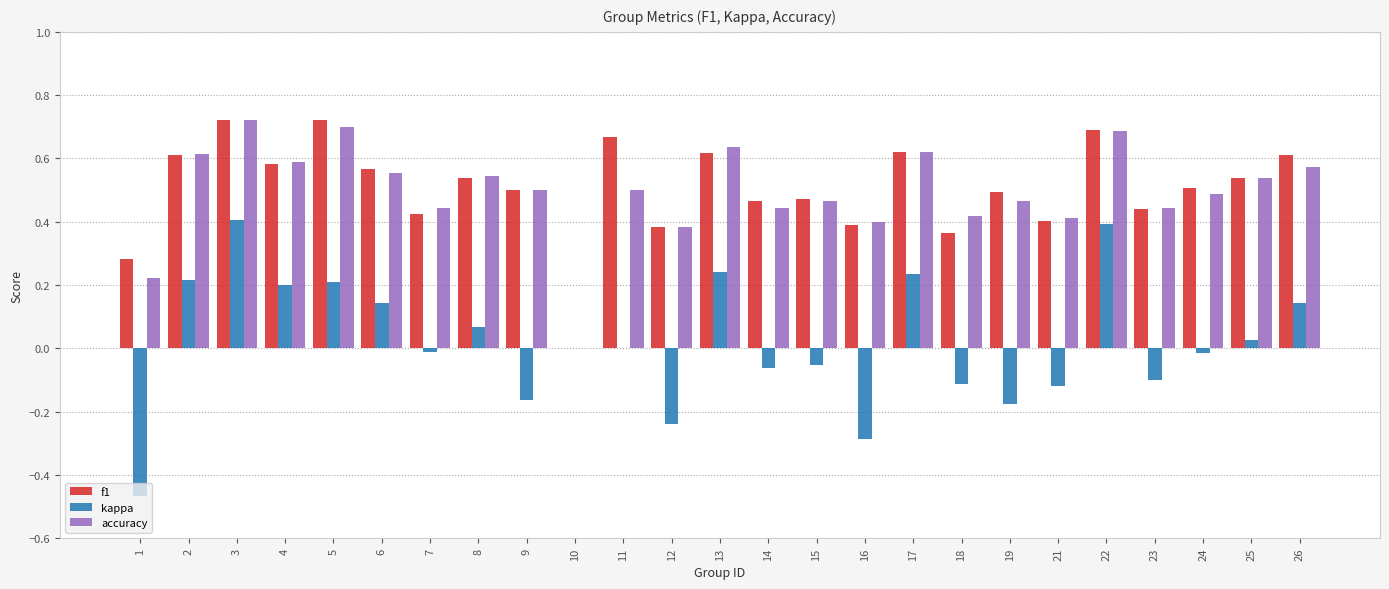

How many values in f1 are above zero?

24